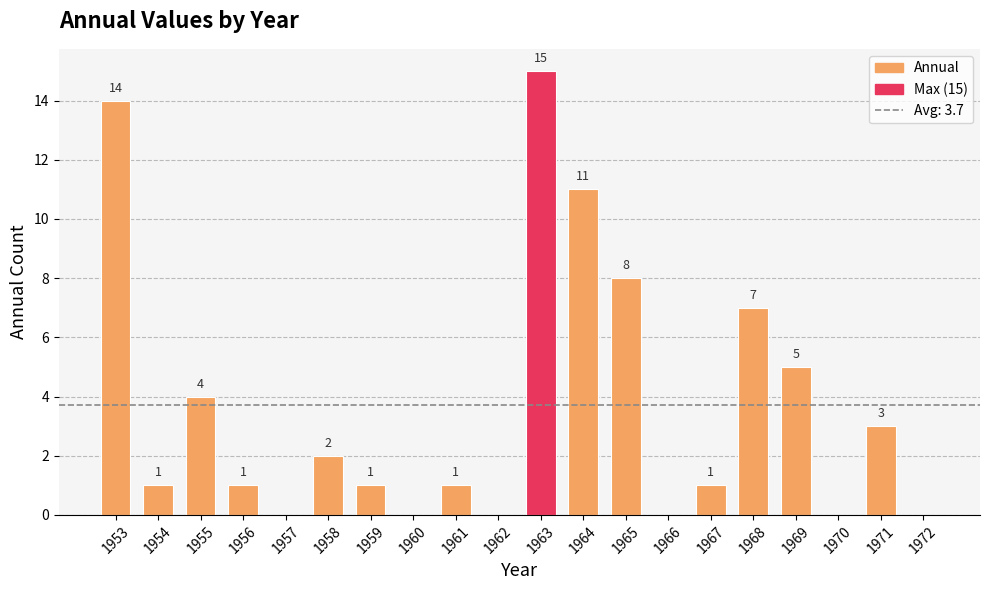

What is the difference between the values at 1970 and 1969?

5